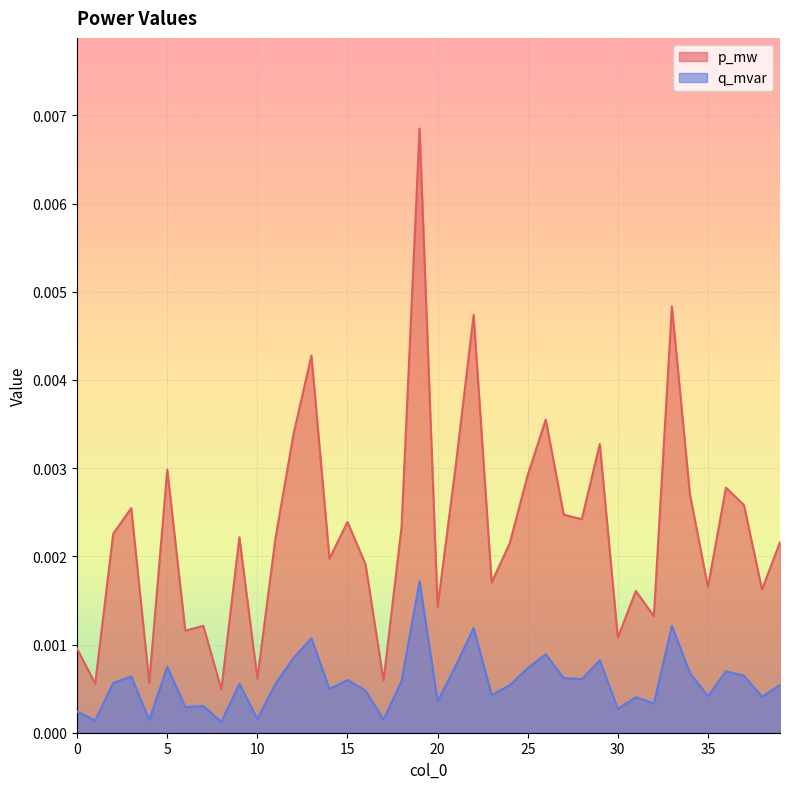

Which series has the widest spread of values?

p_mw